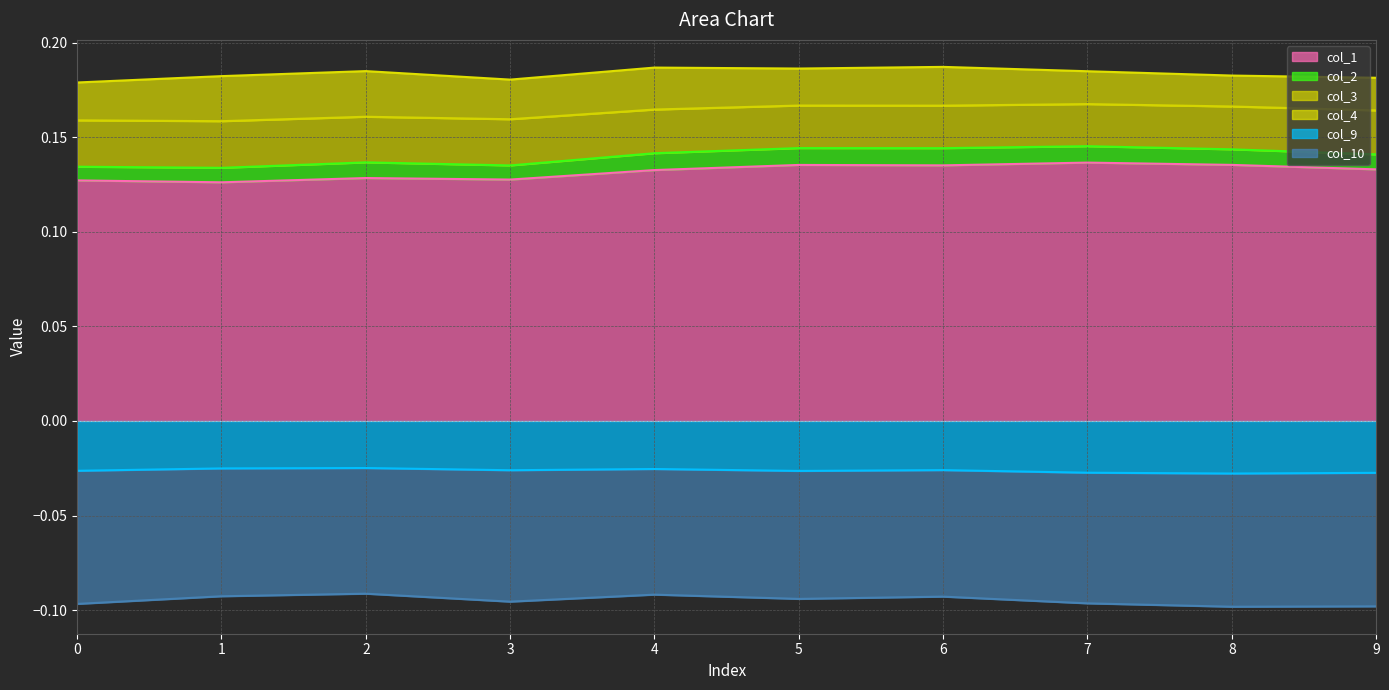

True or false: col_9 and col_1 cross at least once.

False